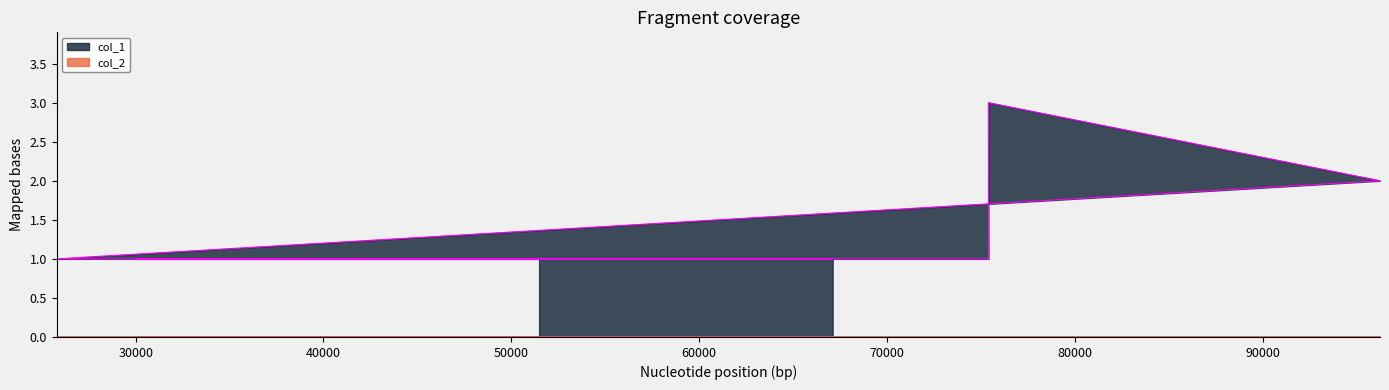

Read the value at 29999.

1